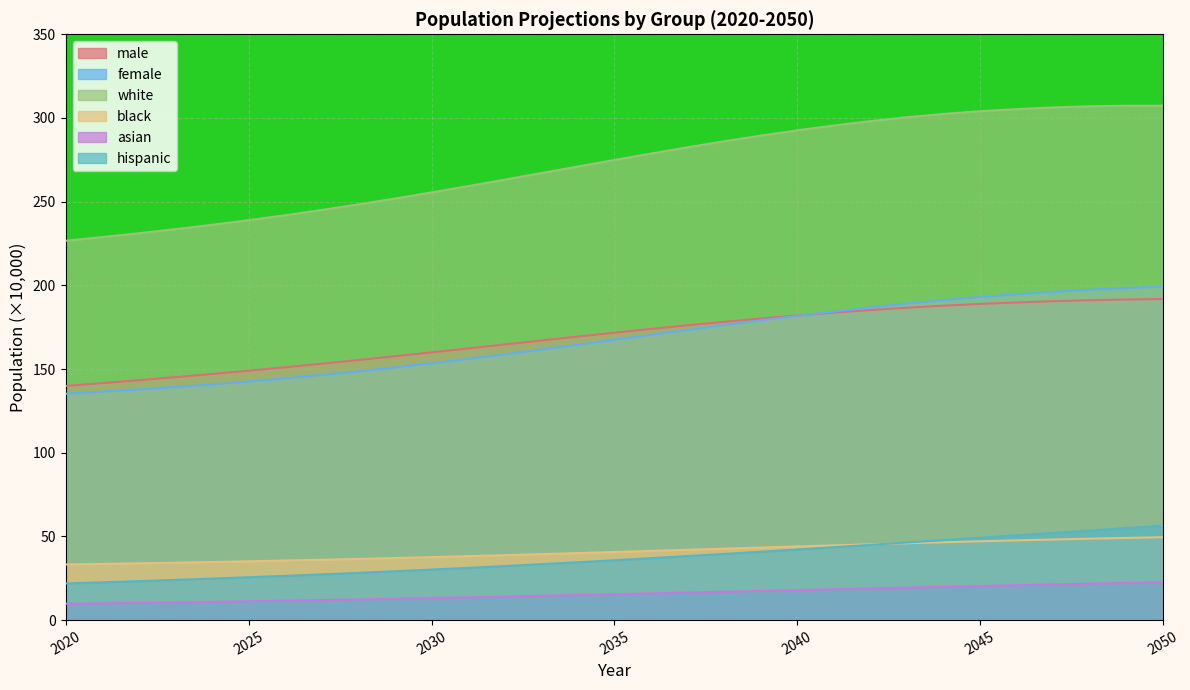

What is the difference between the maximum and minimum values in the white series?

80.7